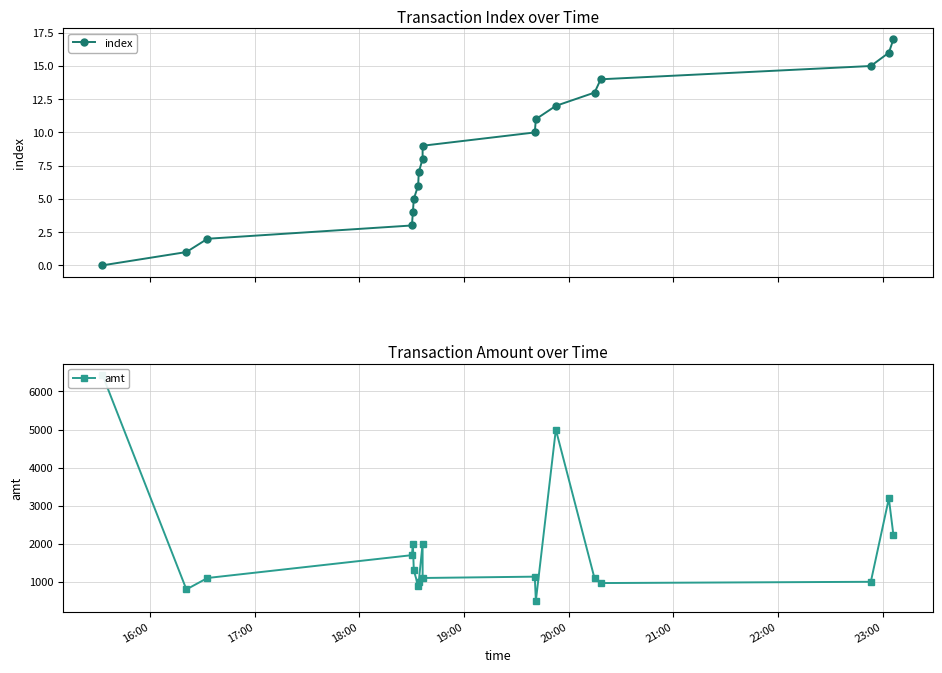

What is the maximum value for amt?

6435